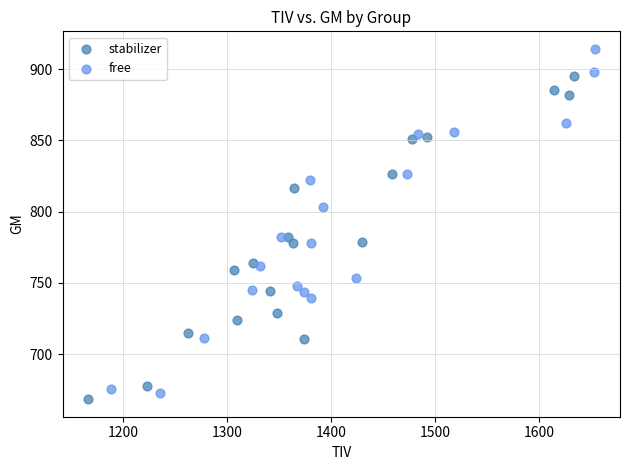

Which series has the largest Y range (max minus min)?

free